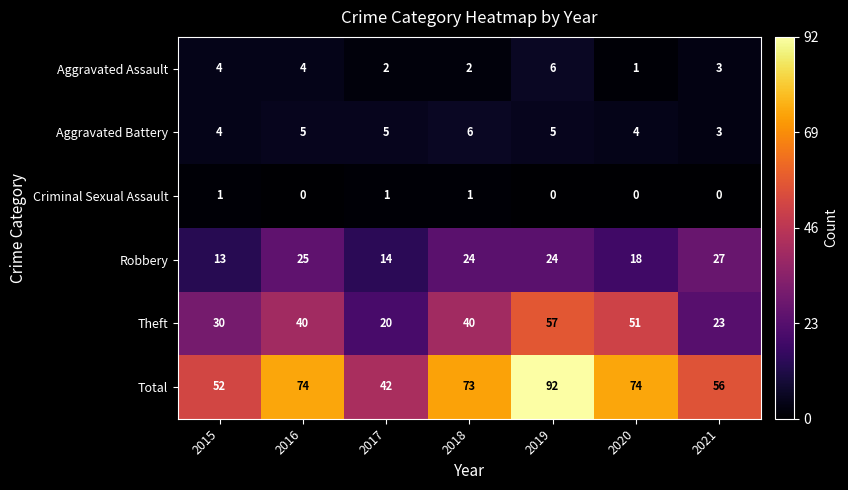

Where is Robbery nearest to the value 20?

2020